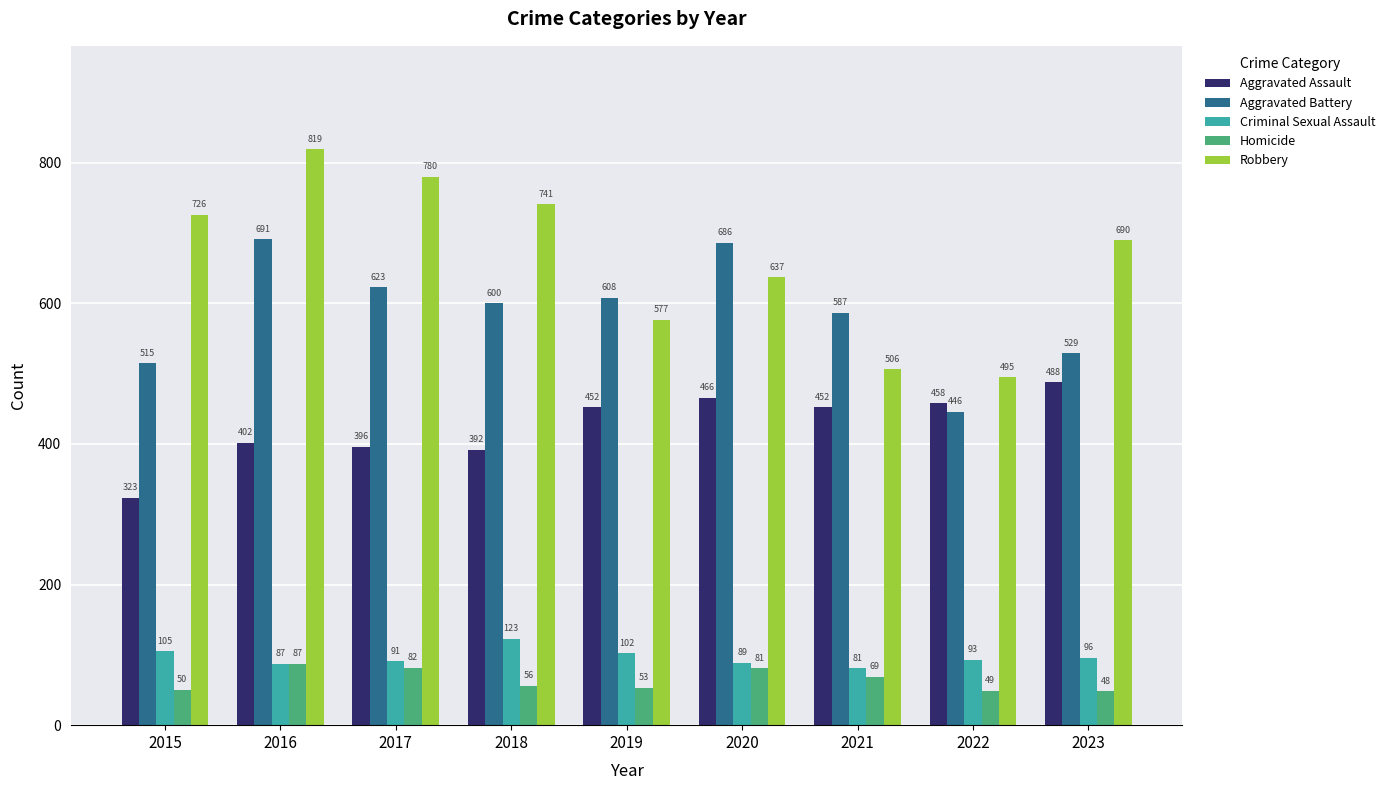

How many bars are there in total?

45